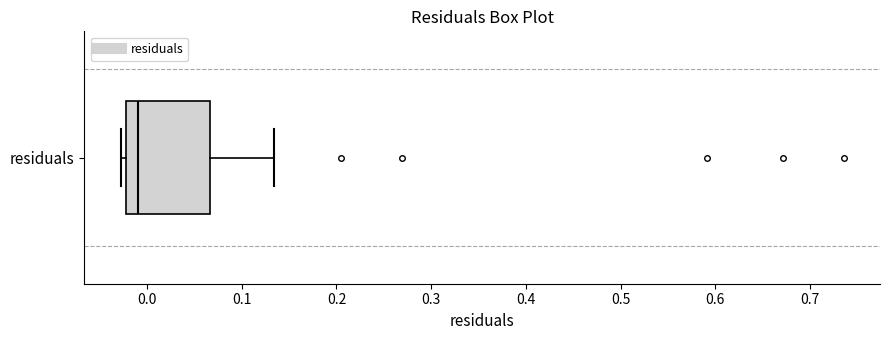

Where does the median line of the box for residuals sit on the x-axis? The values are not printed on the chart, so give them approximately, as read against the axis.

-0.01